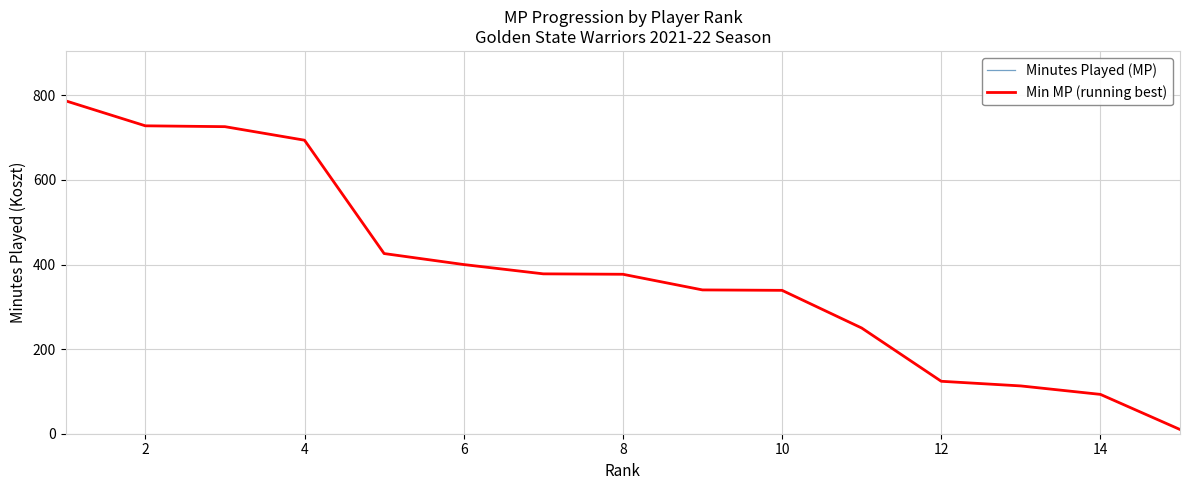

Reading left to right, list all the values displayed in this chart.

Minutes Played (MP): 787	728	726	694	426	400	378	377	340	339	250	124	113	93	10
Min MP (running best): 787	728	726	694	426	400	378	377	340	339	250	124	113	93	10